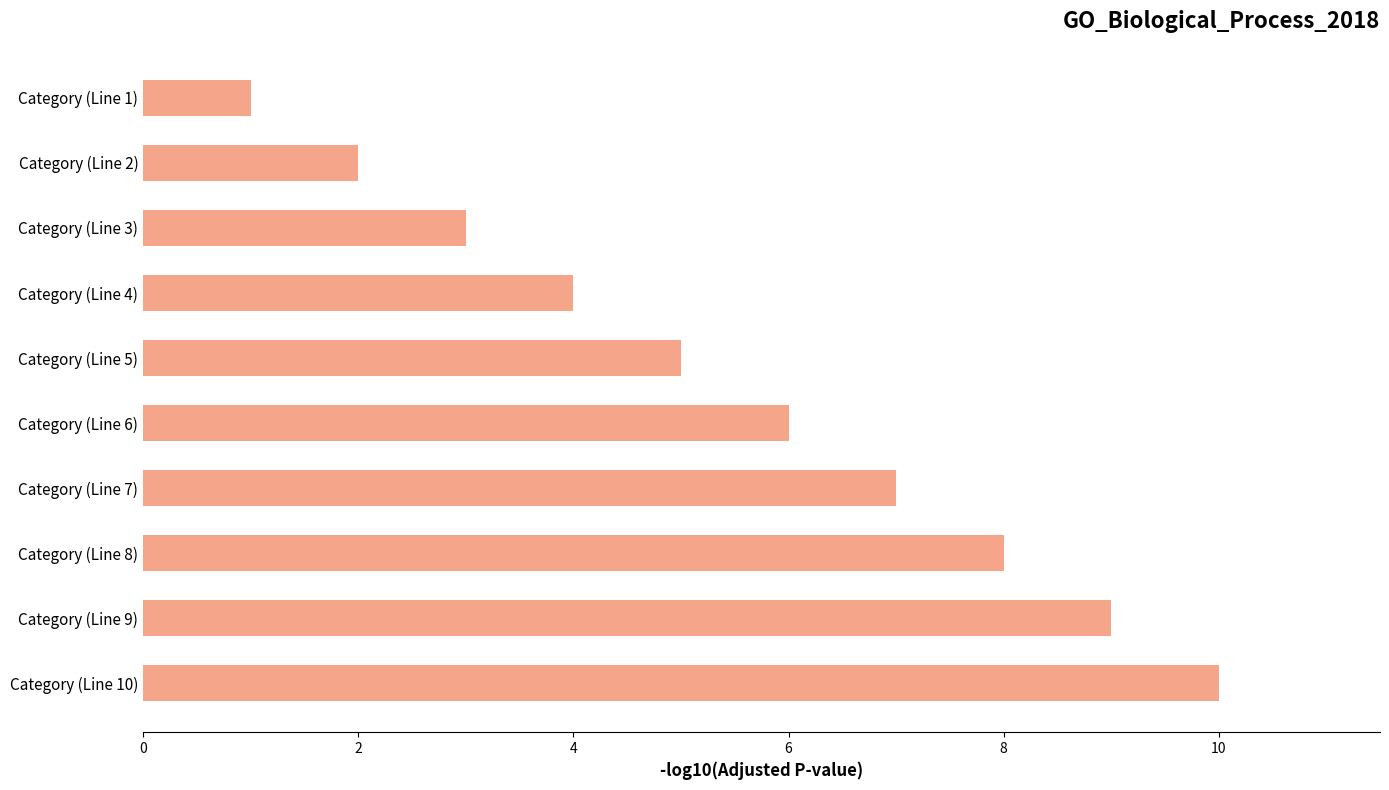

What is the label of the 6th bar from the top?

Category (Line 6)